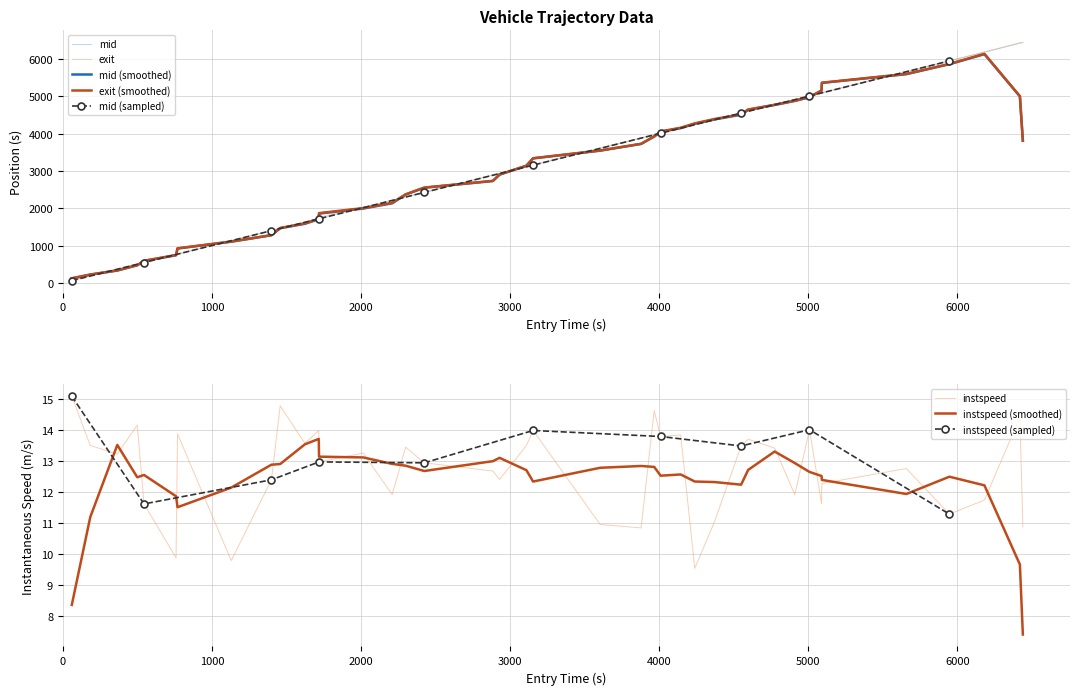

In instspeed, how many points are higher than both neighbors (excluding endpoints)?

13